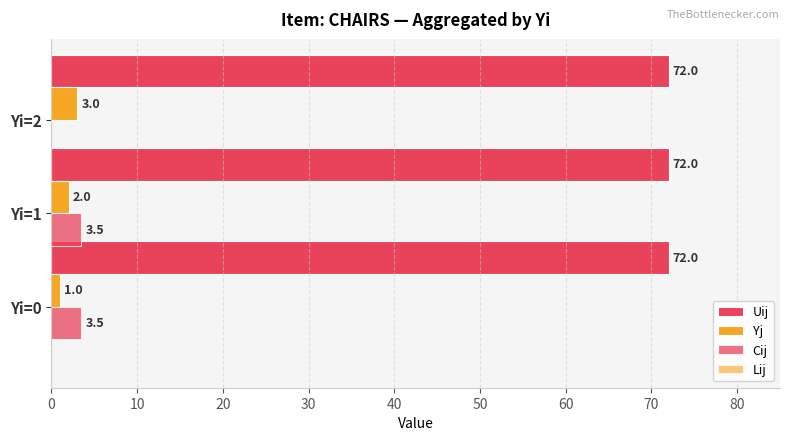

How many distinct data groups are displayed?

3